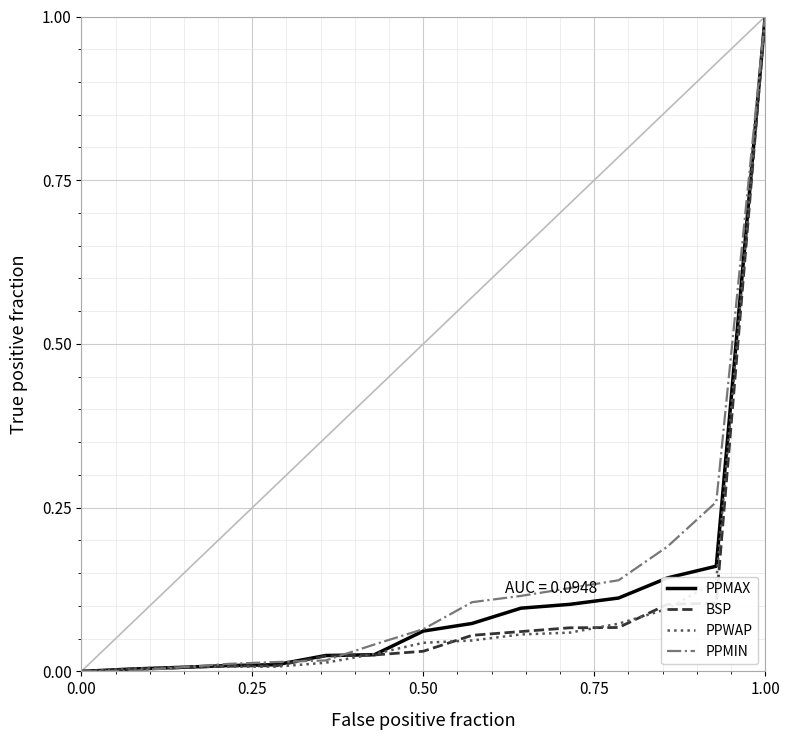

What is the greatest value displayed?

1.0